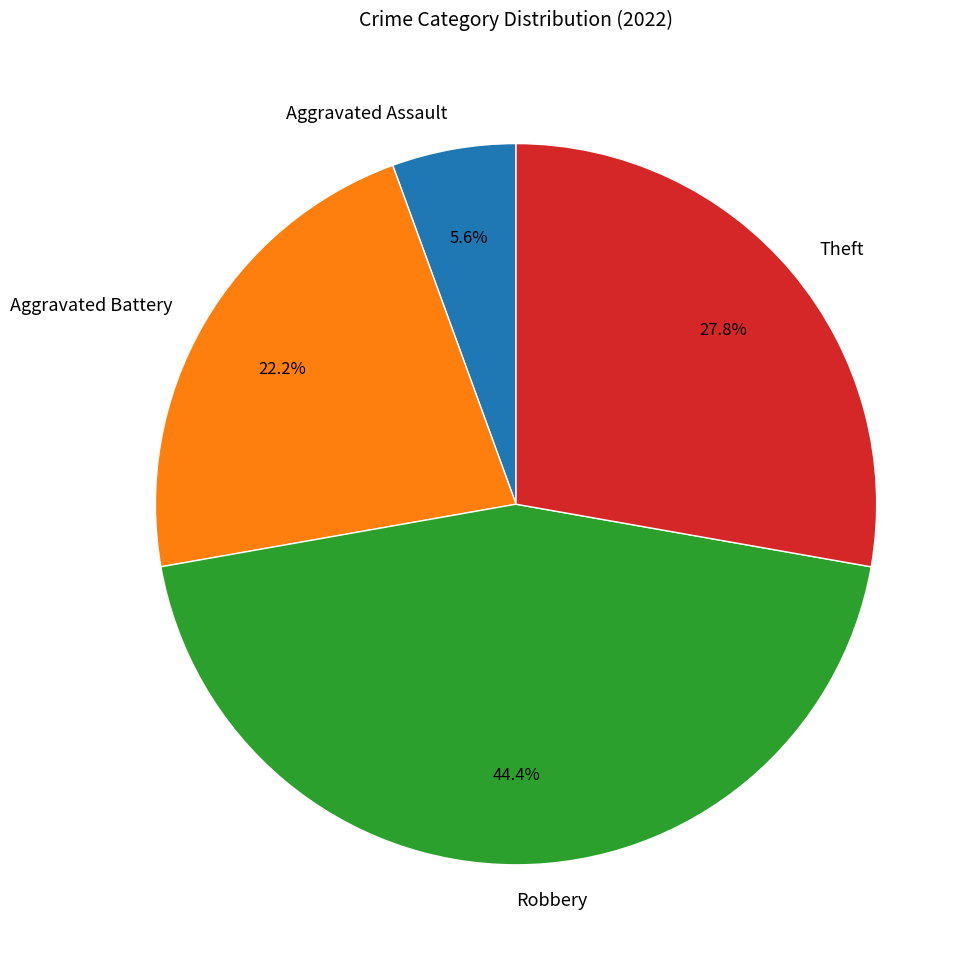

Rank the categories by value from highest to lowest.

Robbery, Theft, Aggravated Battery, Aggravated Assault